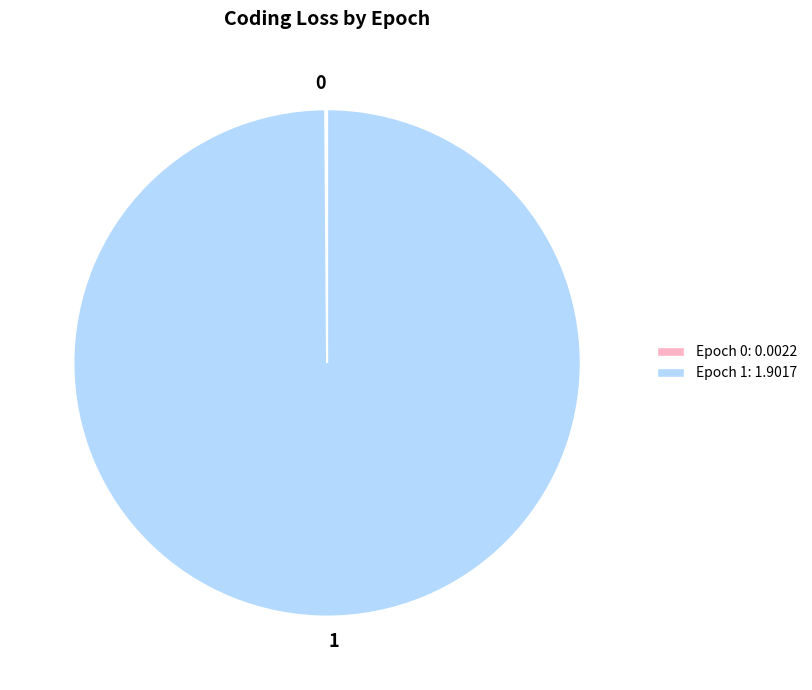

Is 1 the majority of the pie?

Yes